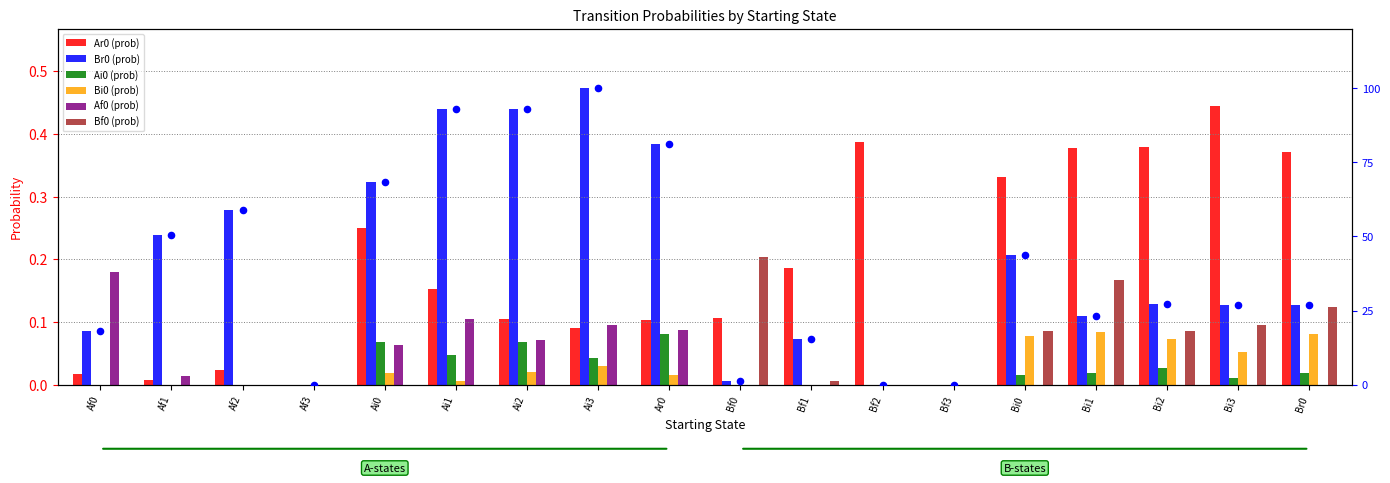

What are all the series names shown in the legend?

Ar0, Br0, Ai0, Bi0, Af0, Bf0